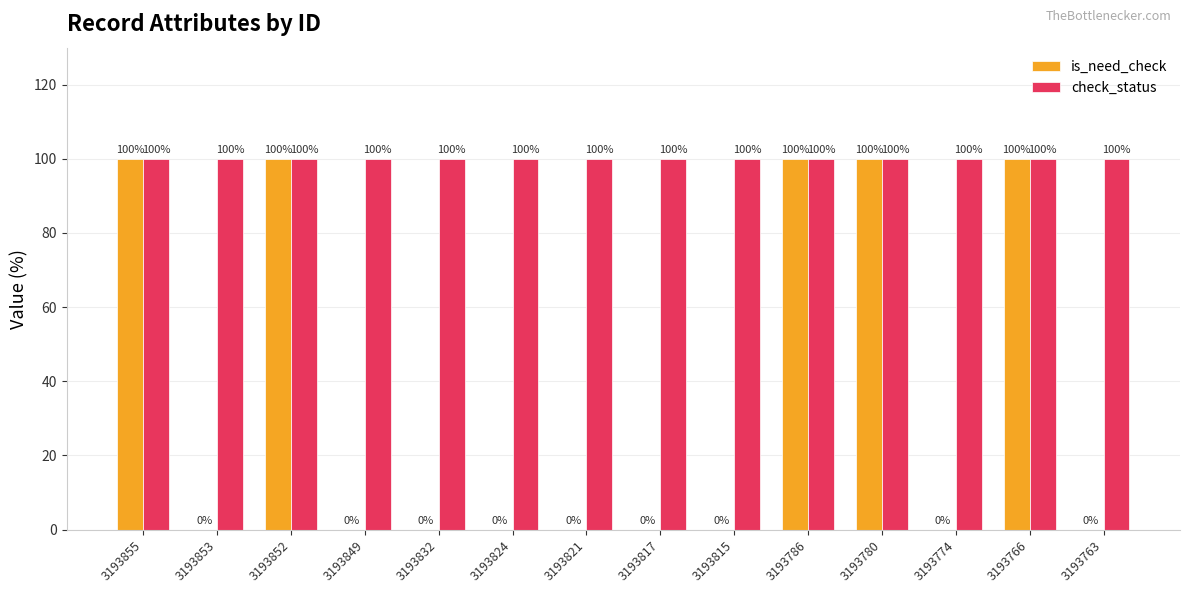

What is the highest value of the check_status series?

100